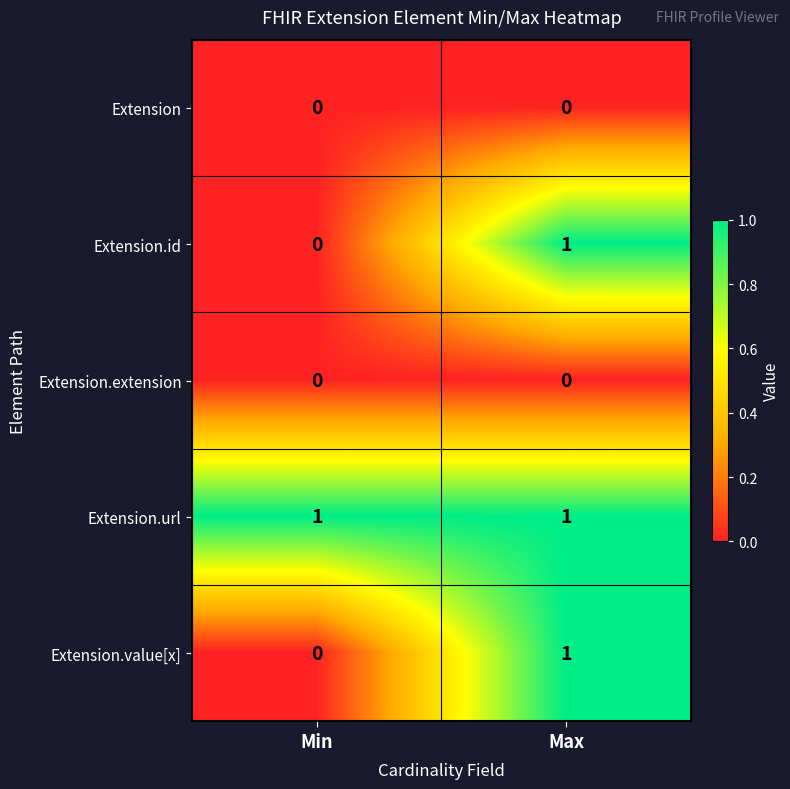

What is the total value across all series at Min?

1